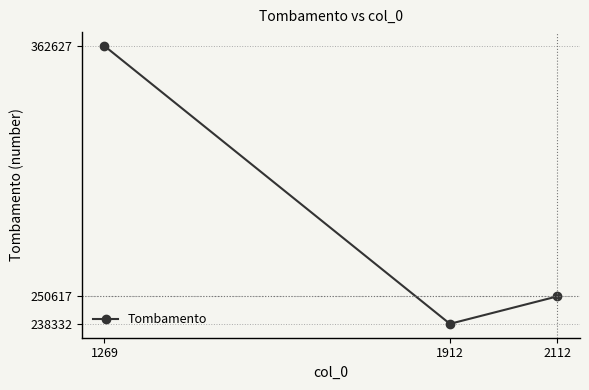

List the labels in order of value, largest first.

1269, 2112, 1912